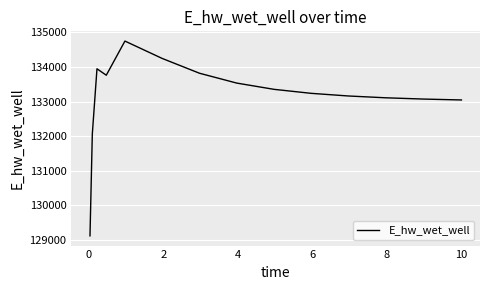

What is the greatest value displayed?

134750.8